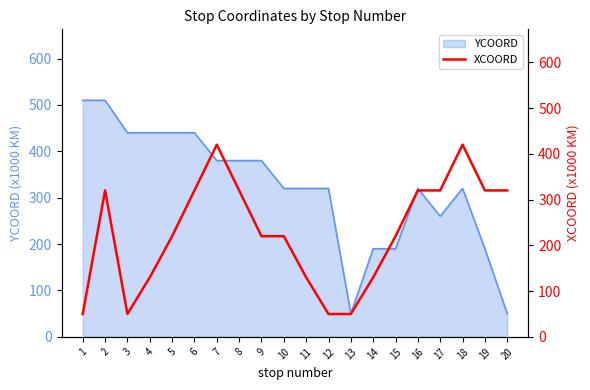

Reading right to left, what are all the values shown in this chart?

320	320	420	320	320	220	130	50	50	130	220	220	320	420	320	220	130	50	320	50